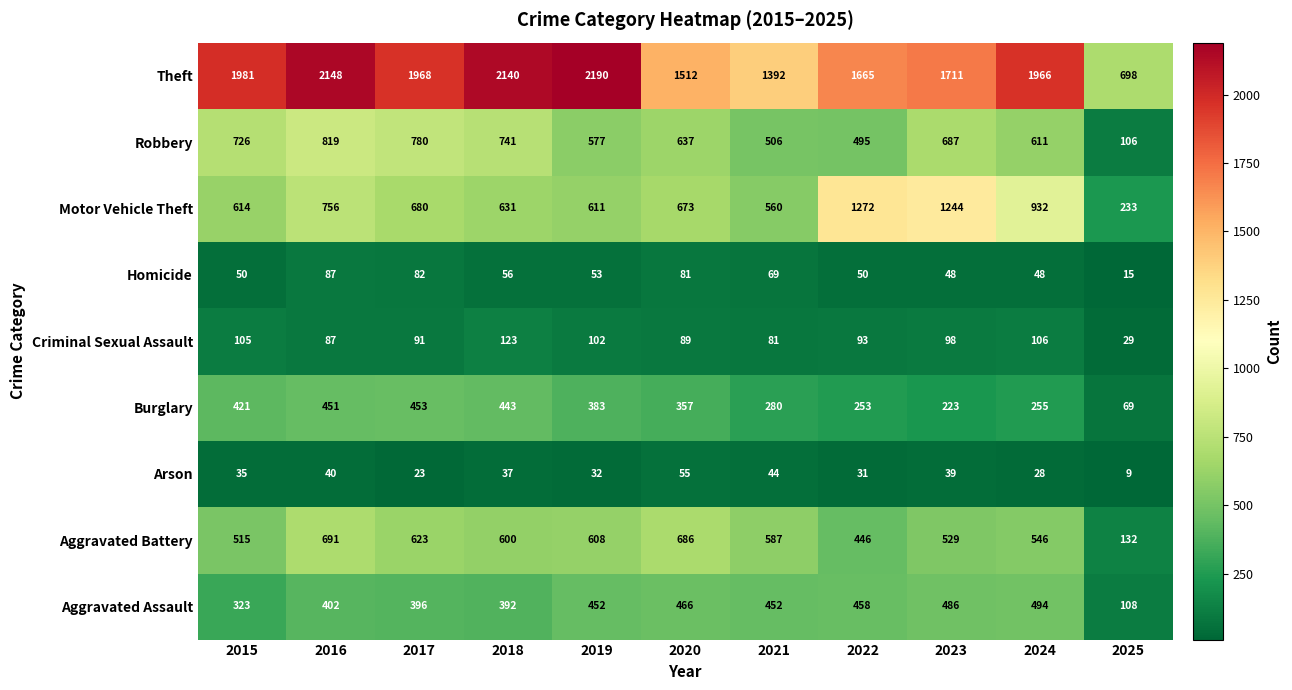

Which category has the lowest value across all series?

2025